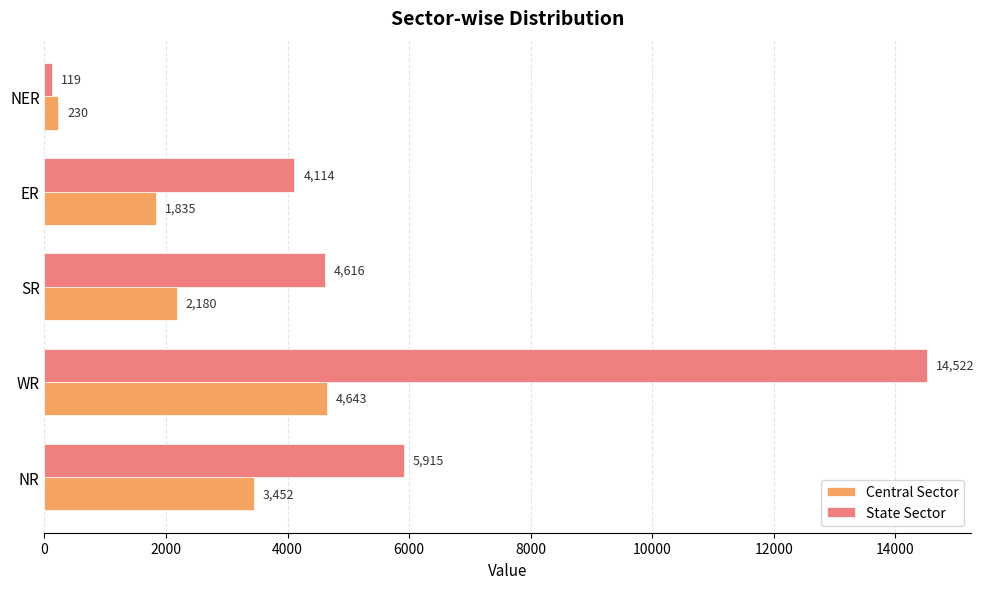

List the labels in order of State Sector value, largest first.

WR, NR, SR, ER, NER